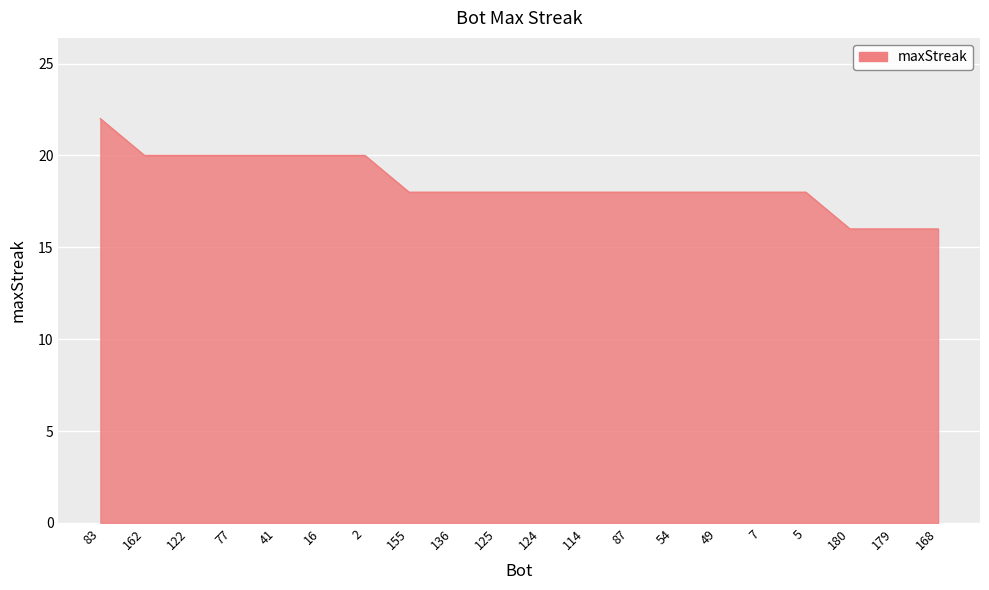

What is the ratio of the value at 162 to the value at 87?

1.1